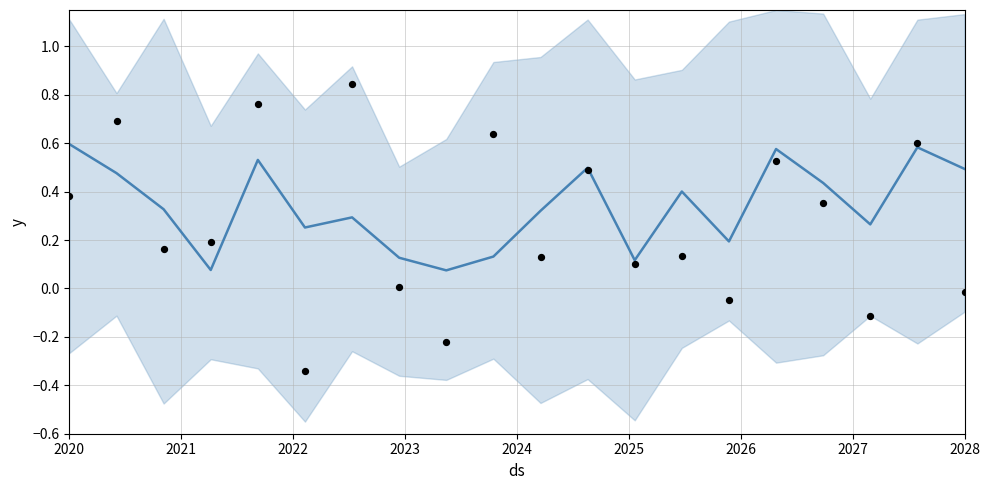

Which series reaches the minimum Y coordinate?

observations